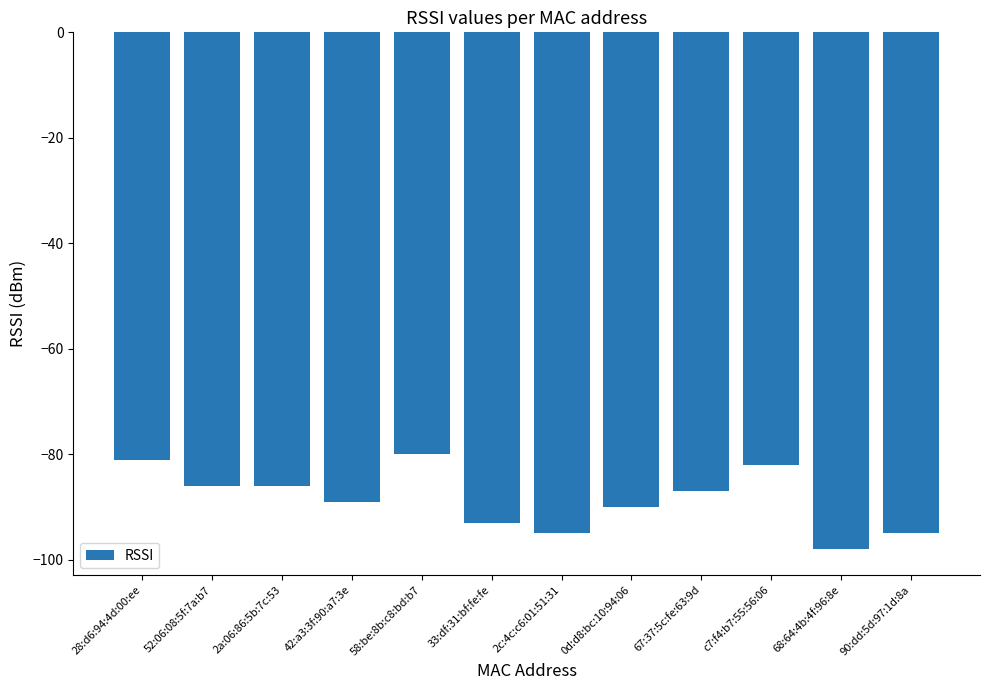

Reading right to left, what are all the values shown in this chart?

-95	-98	-82	-87	-90	-95	-93	-80	-89	-86	-86	-81